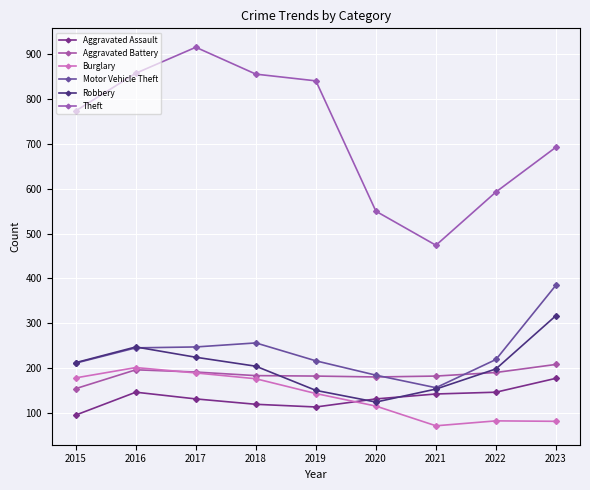

Where is the first local minimum for Aggravated Assault?

2019